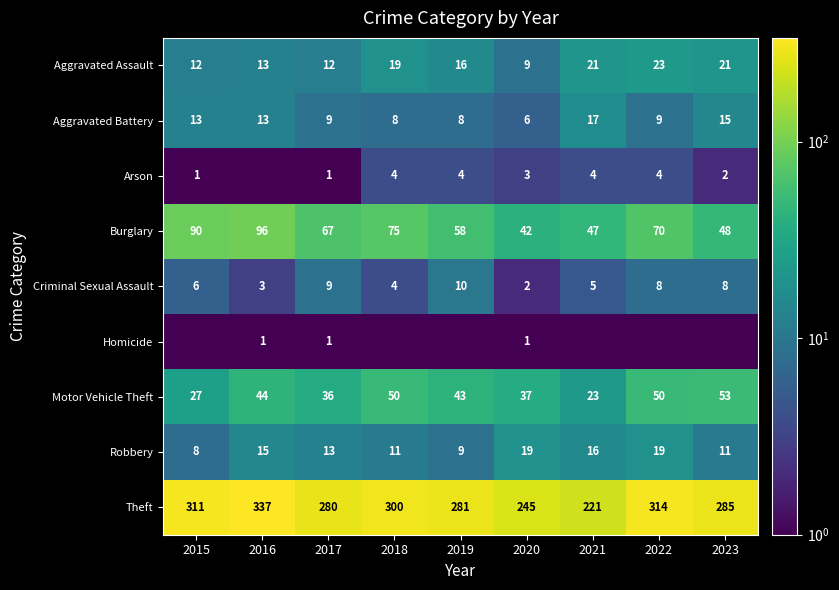

At which category is the sum across all series the highest?

2016